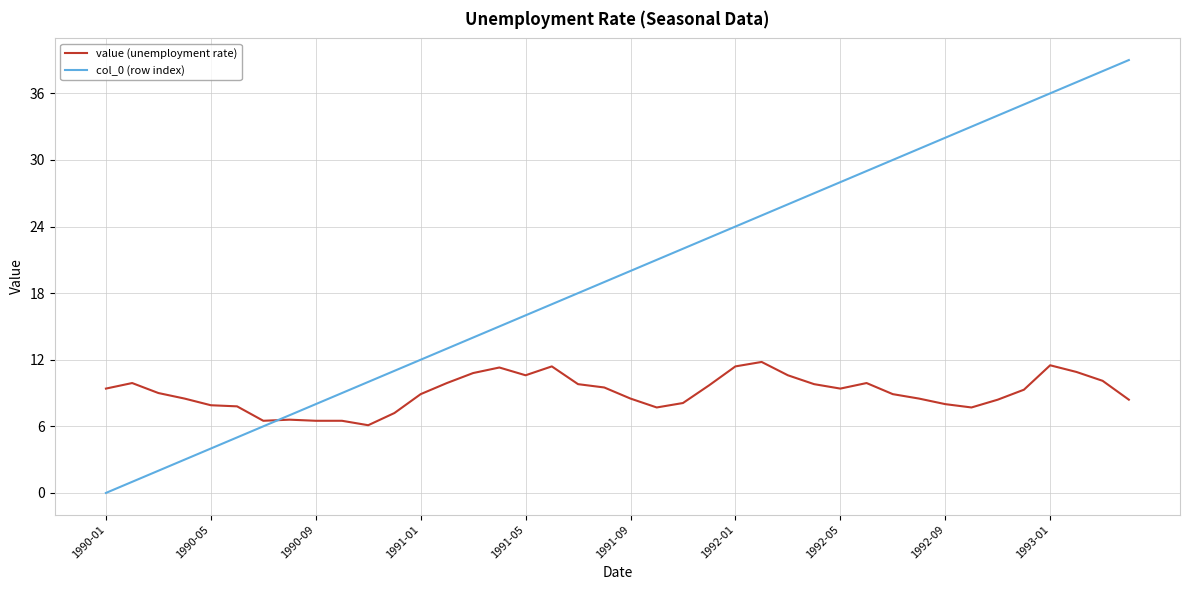

True or false: col_0 (row index) has more than 1 points higher than both neighbors.

False